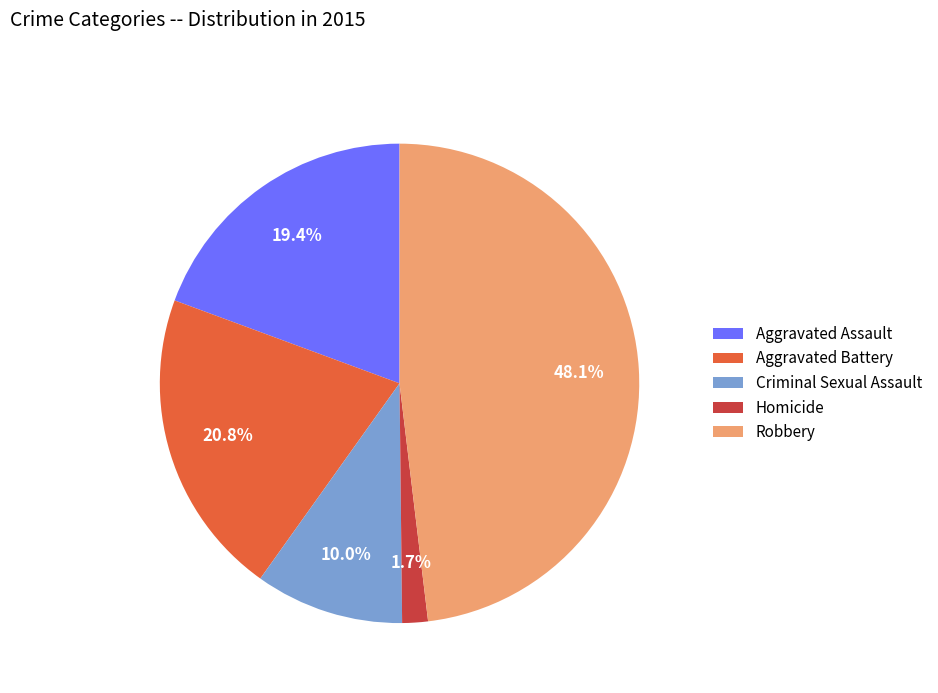

To the nearest percent, what portion does Robbery represent?

48%